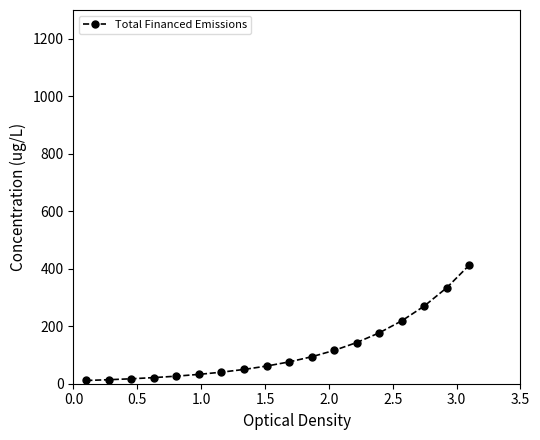

How many data points are less than 75?

9